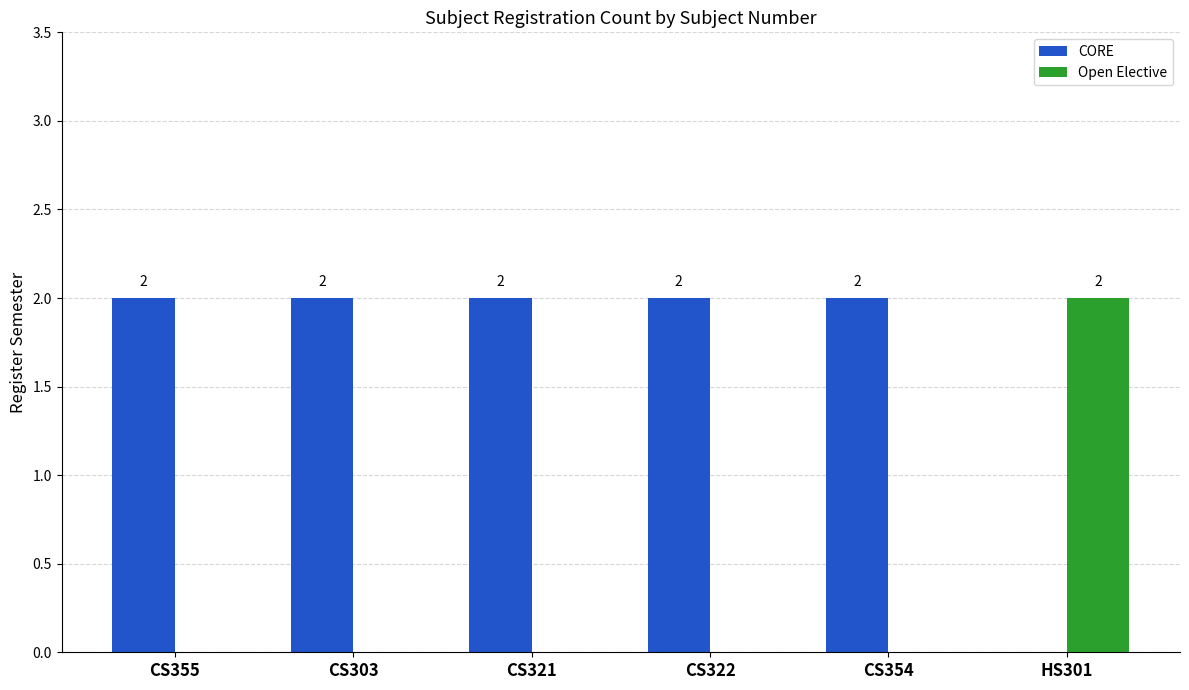

What is the sum of all CORE values?

10